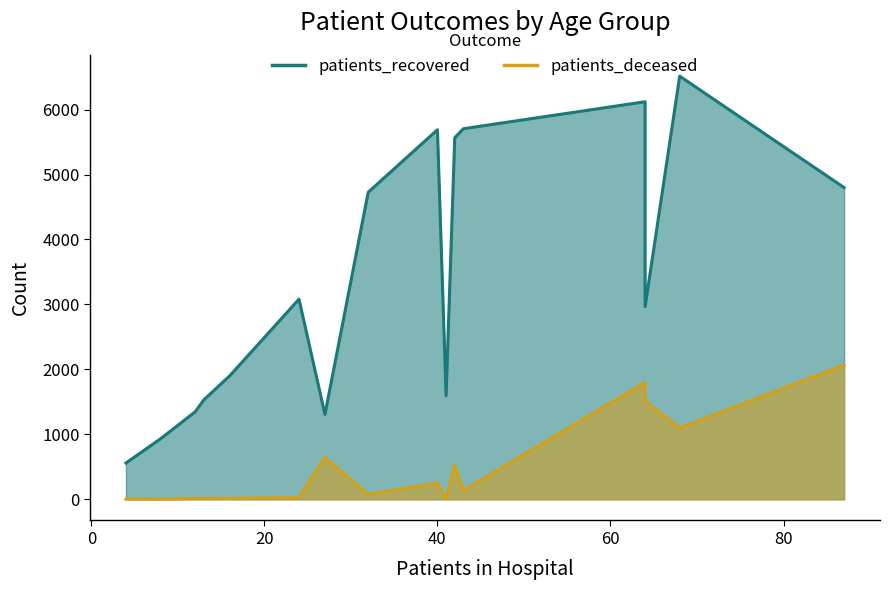

Rank the series by their average value, from lowest to highest.

patients_deceased, patients_recovered